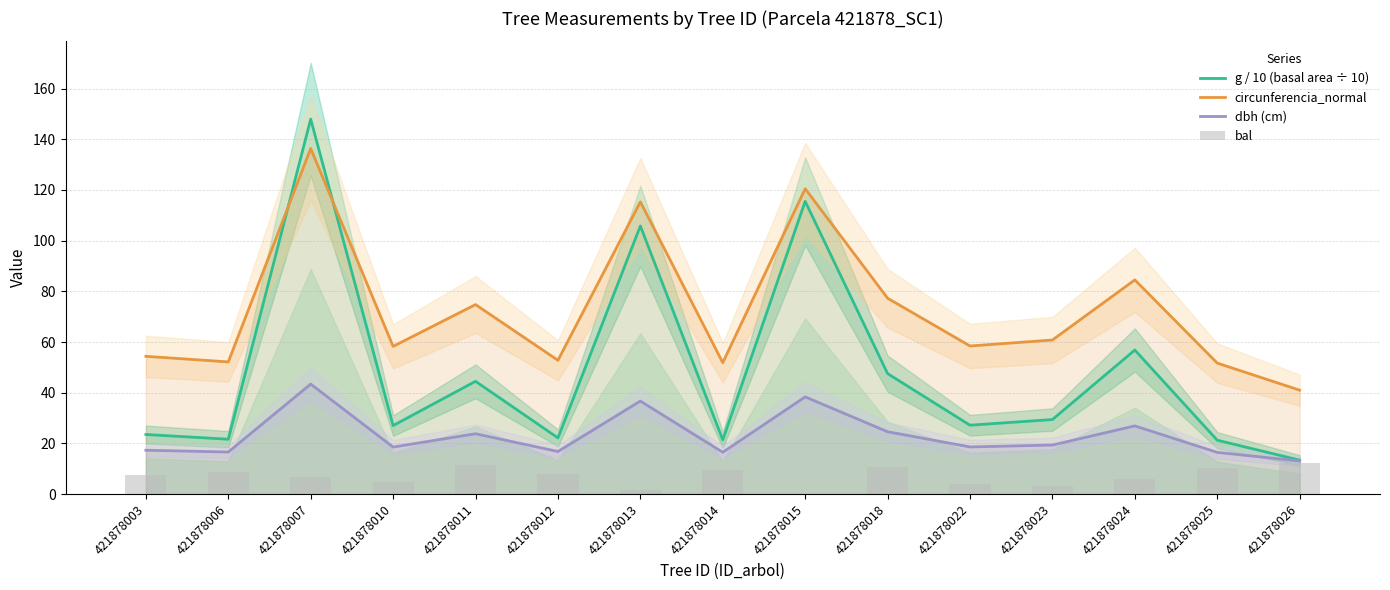

Reading left to right, what are all the values shown in this chart?

g / 10 (basal area ÷ 10): 23.5	21.6	147.9	27.0	44.5	22.2	105.8	21.4	115.5	47.5	27.2	29.4	56.8	21.3	13.4
circunferencia_normal: 54.4	52.1	136.3	58.3	74.8	52.8	115.3	51.8	120.5	77.3	58.4	60.8	84.5	51.7	41.0
dbh (cm): 17.3	16.6	43.4	18.6	23.8	16.8	36.7	16.5	38.4	24.6	18.6	19.4	26.9	16.4	13.1
bal: 7.3	8.8	6.6	4.9	11.5	8.1	1.6	9.5	0.0	10.8	4.1	3.1	5.8	10.2	12.2